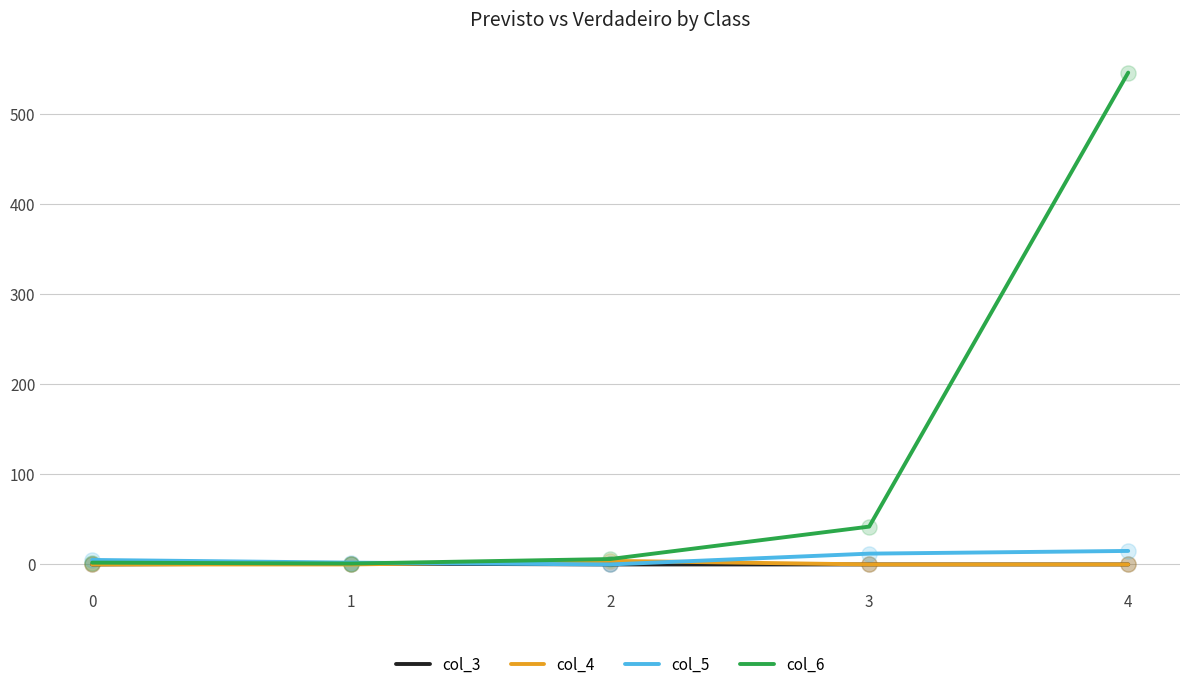

Which series has the largest total across all categories?

col_6